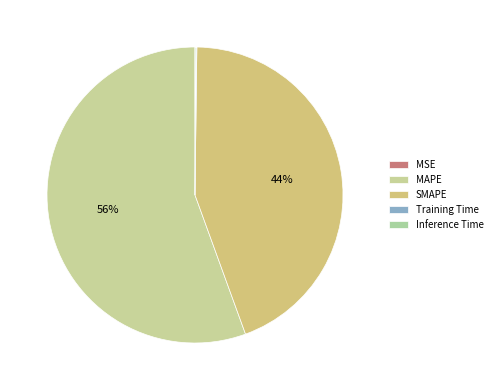

Is there any slice that represents more than half of the pie?

Yes